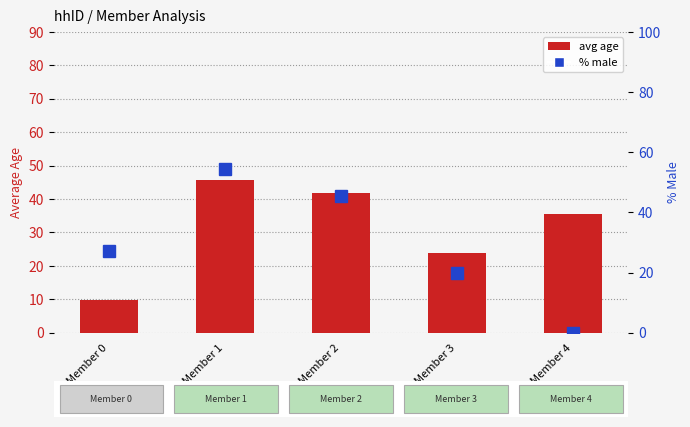

List the series in order of their overall mean, lowest first.

% male, avg age